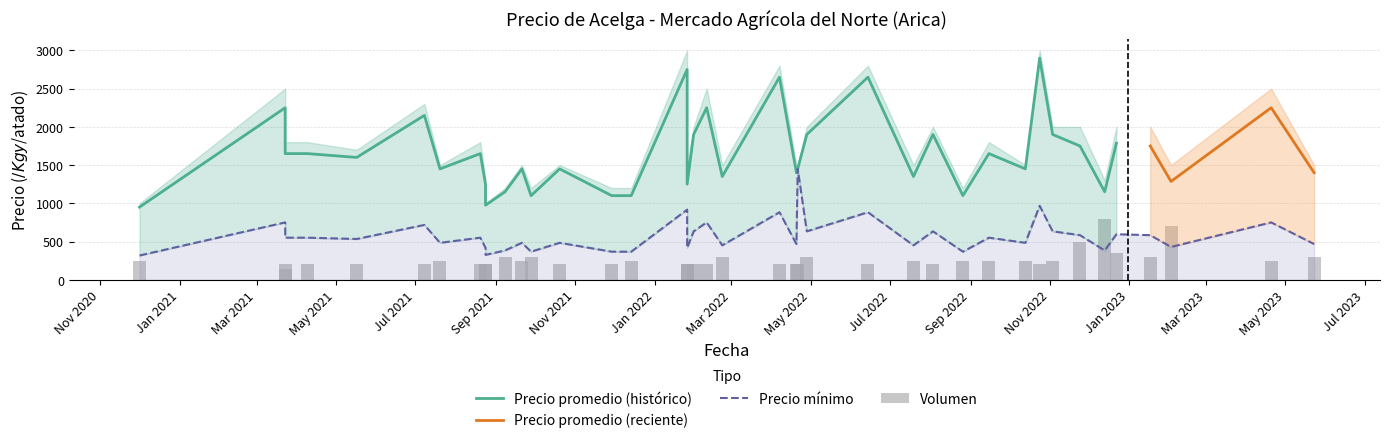

What is the sum of the Precio promedio ponderado values at 31 and 32?

5650